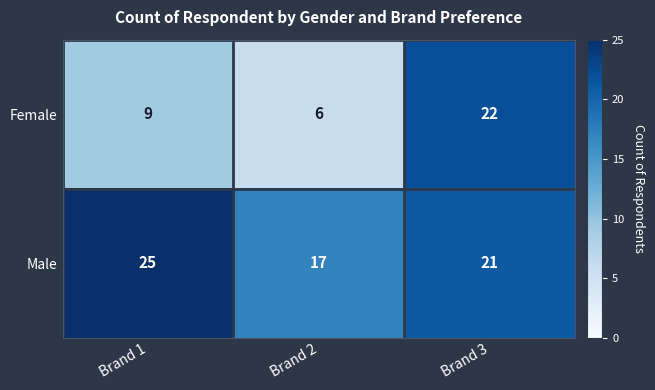

Reading right to left, what are all the values shown in this chart?

Female: 22	6	9
Male: 21	17	25